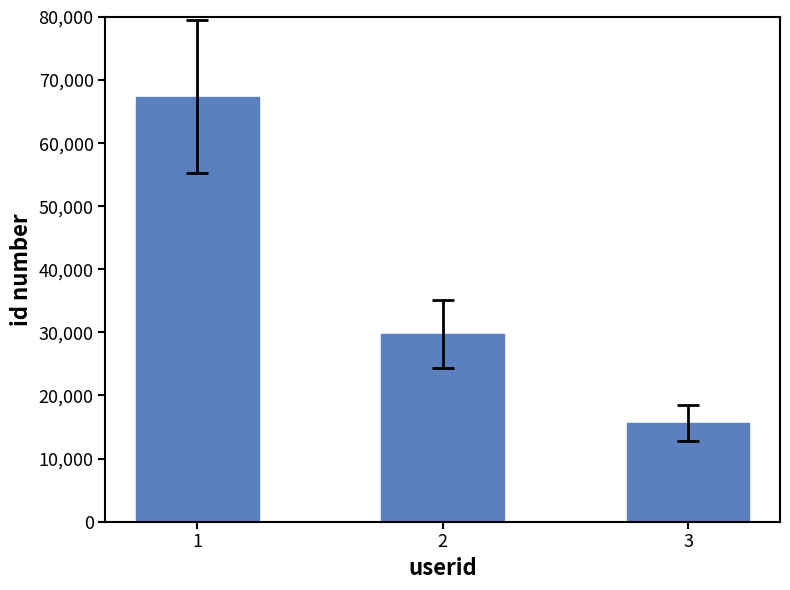

Where does the data first go above 29739?

1